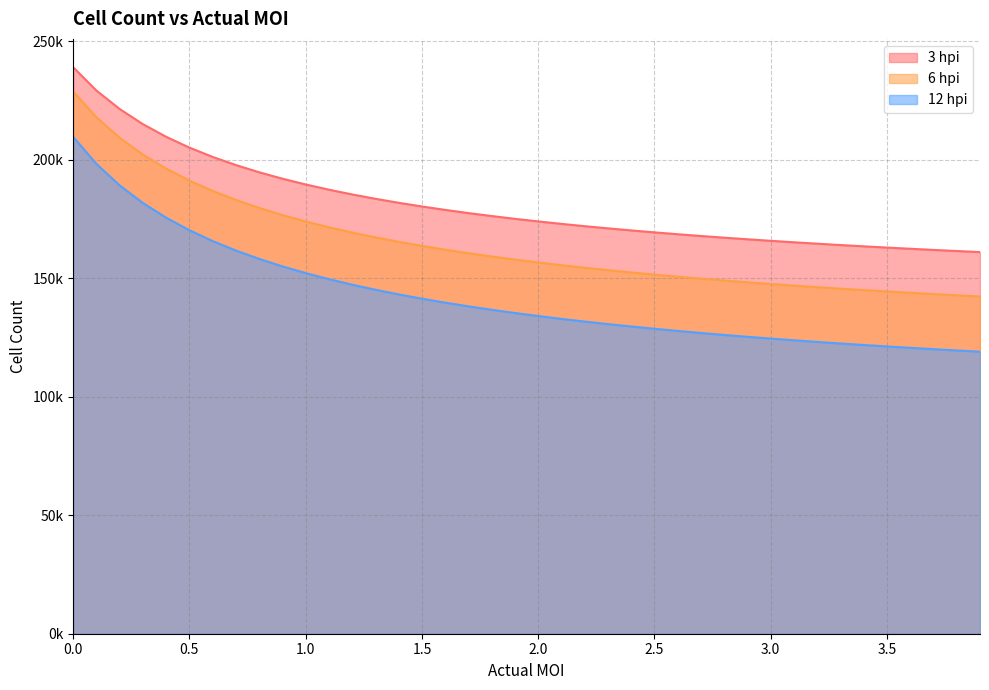

The value of 6 hpi at 1.4 is 44775.6. True or false?

False